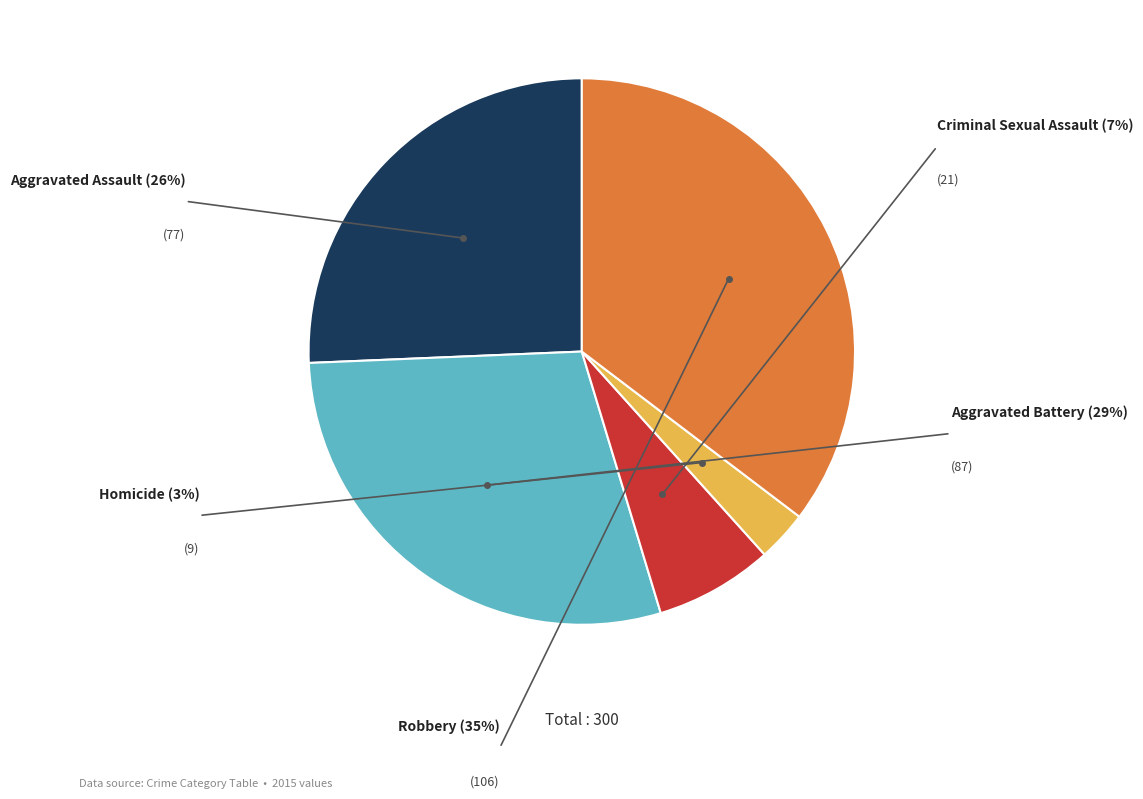

Is there a majority slice in this chart?

No